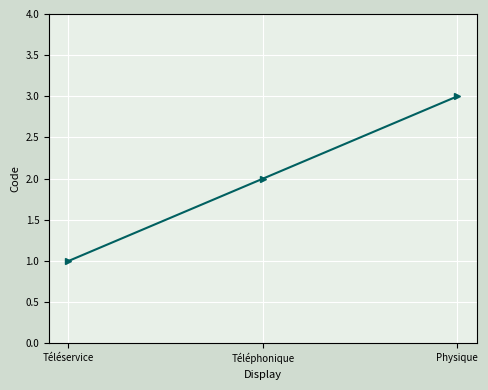

The value at Téléphonique is 4. True or false?

False